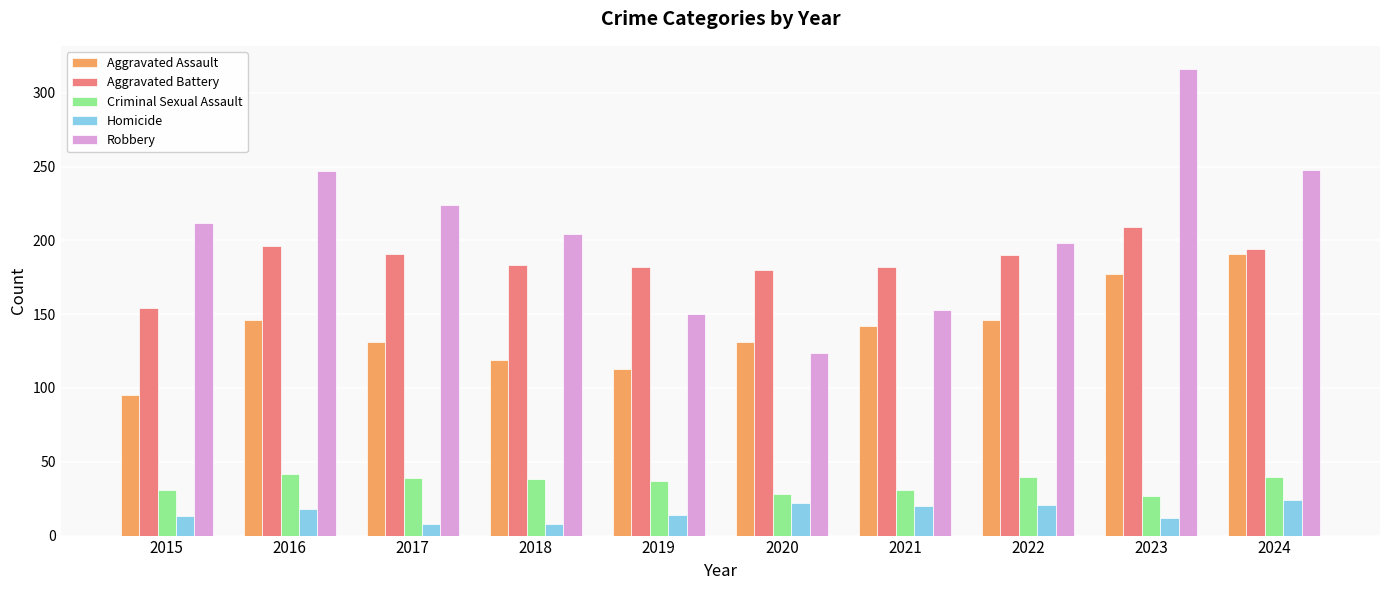

What is the minimum value shown in the chart?

8